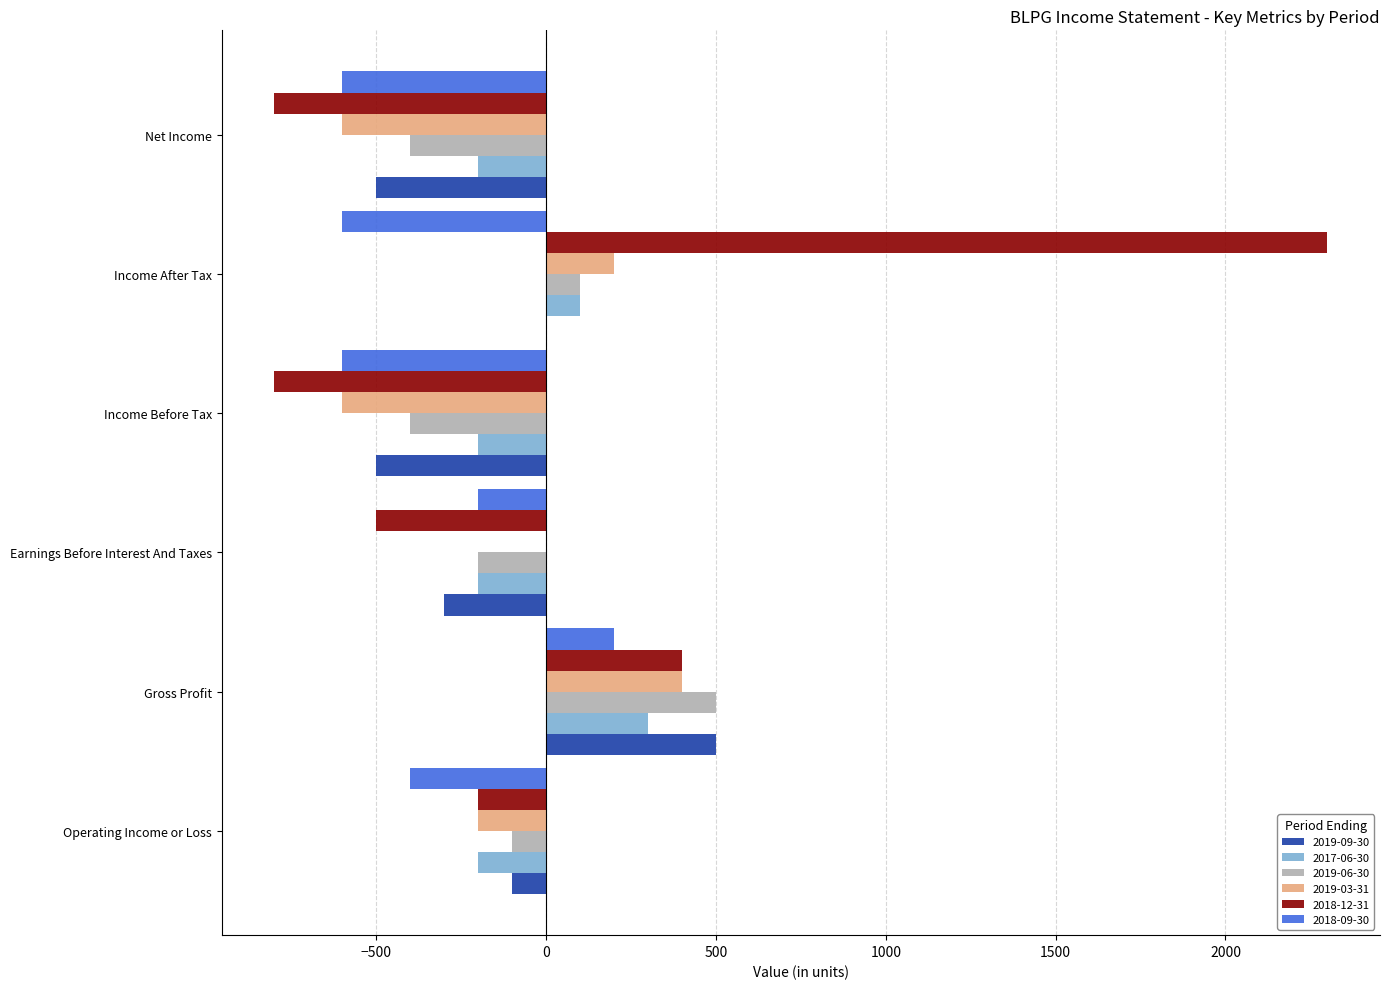

Count the number of categories in the chart.

6